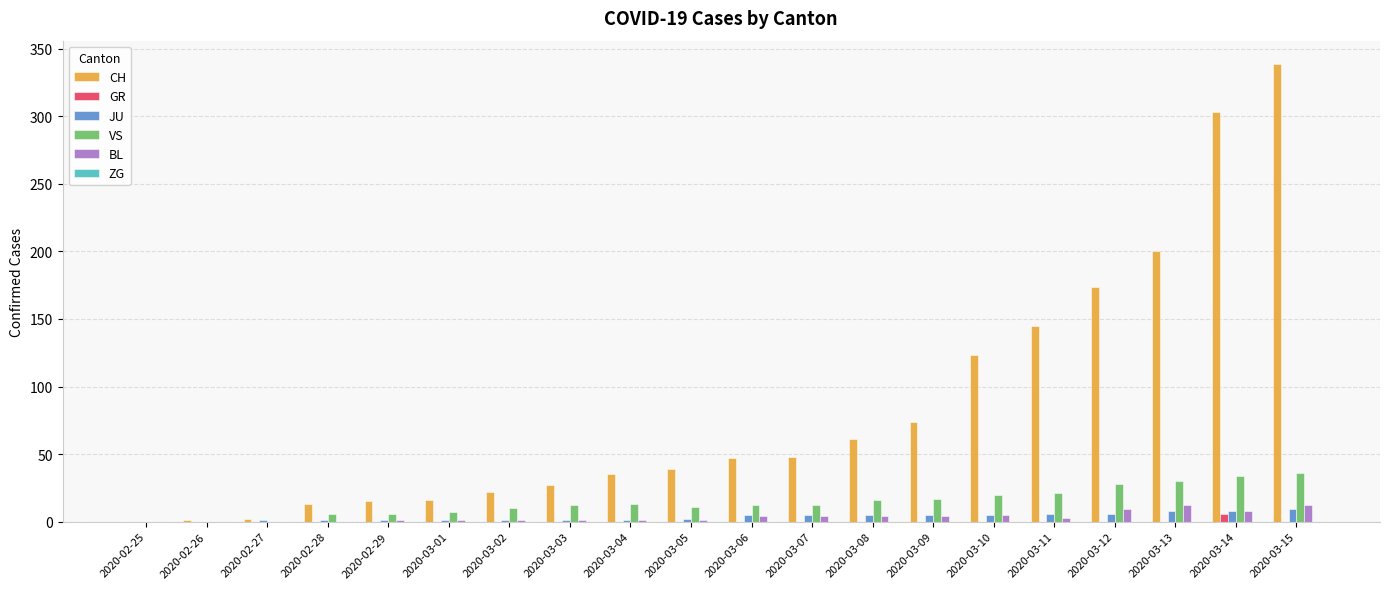

Which series has the largest total across all categories?

CH